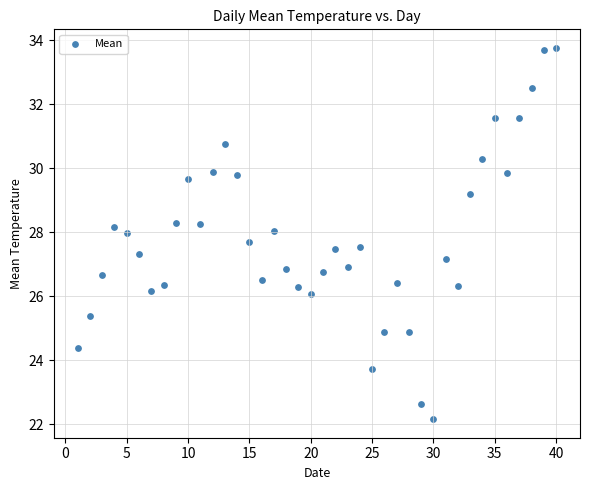

What is the range of Y values (max minus min)?

11.6